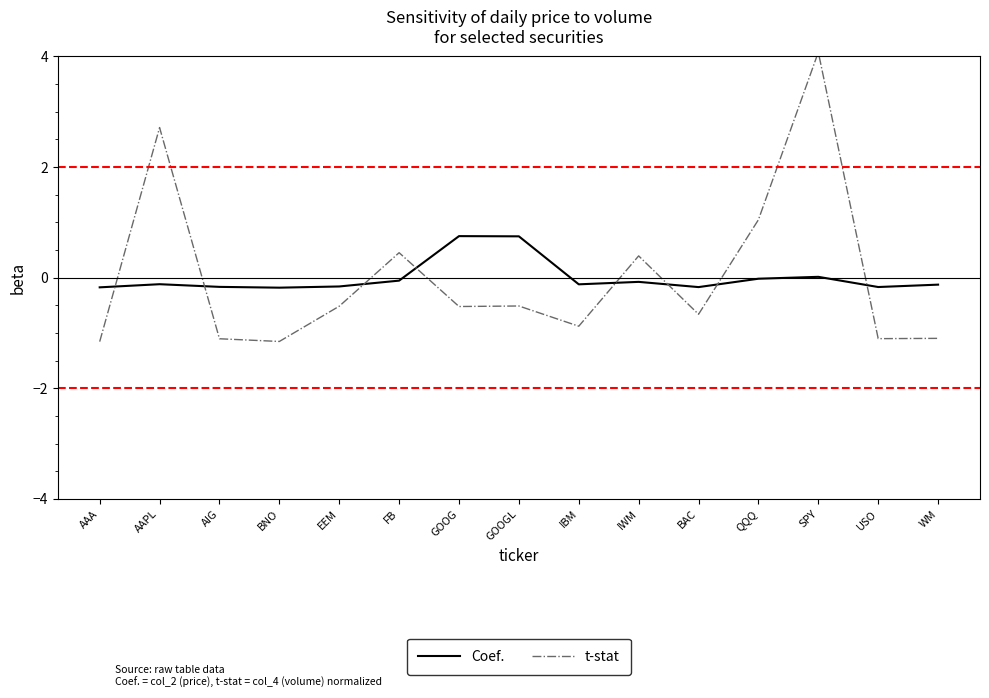

At how many categories does at least one series exceed 3?

1